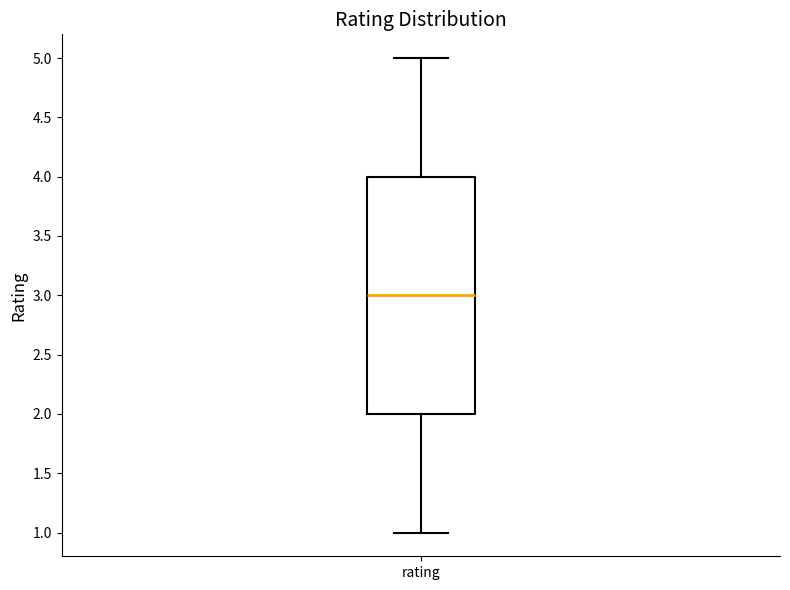

Transcribe this box plot: give where the median line is, the range the box spans, and where the two whiskers end, as read against the y-axis. The values are not printed on the chart, so give them approximately, as read against the axis.

median 3, box 2 to 4, whiskers 1 to 5